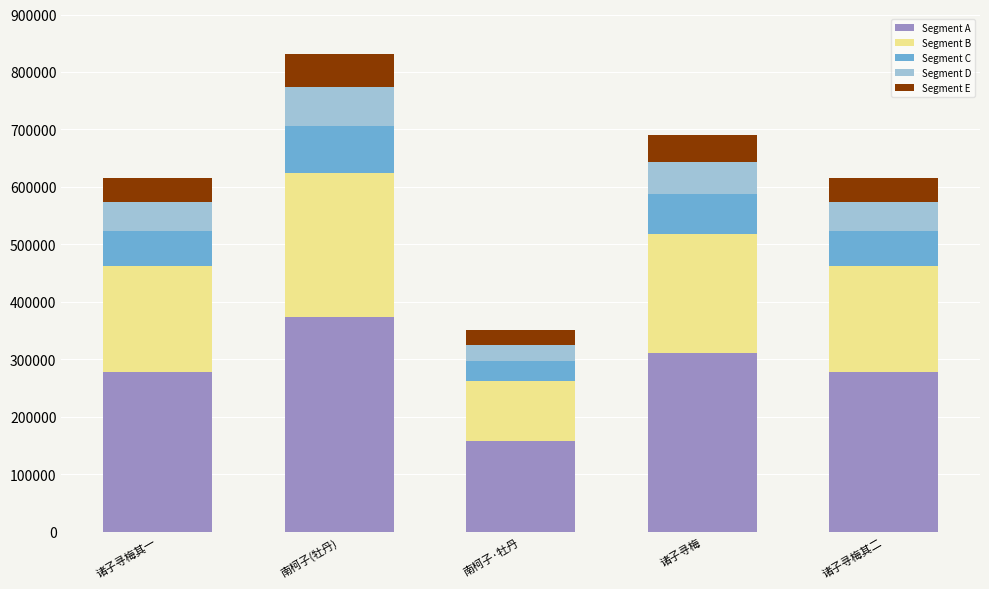

What is the highest value of the Segment A series?

374076.9